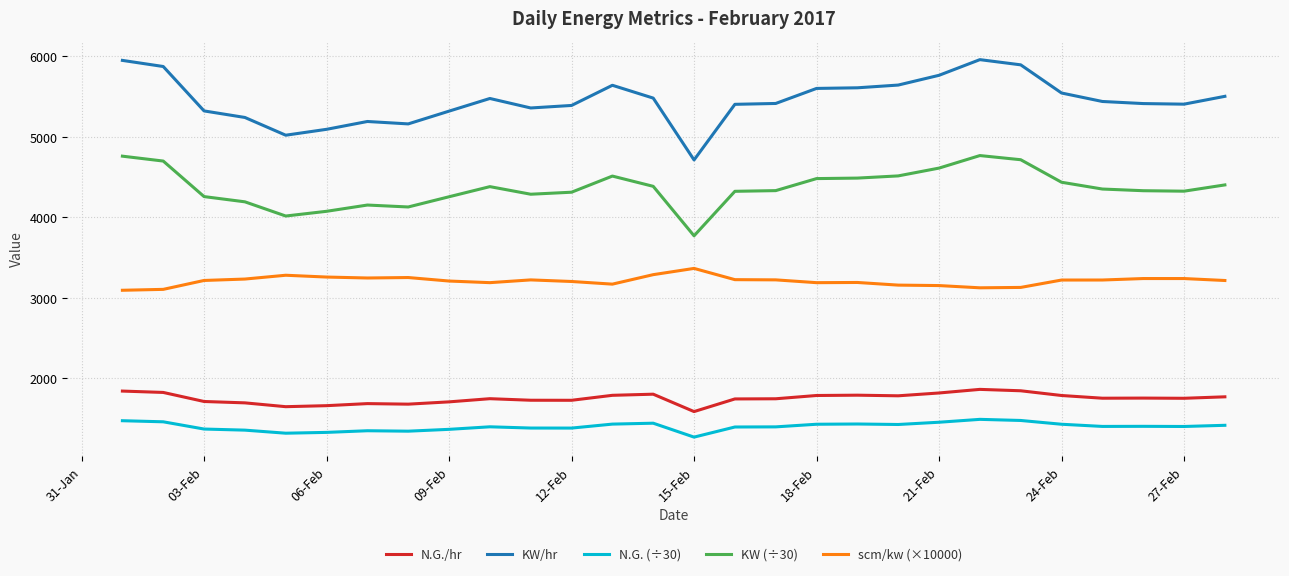

What is the difference between the maximum and minimum values in the scm/kw (×10000) series?

271.7